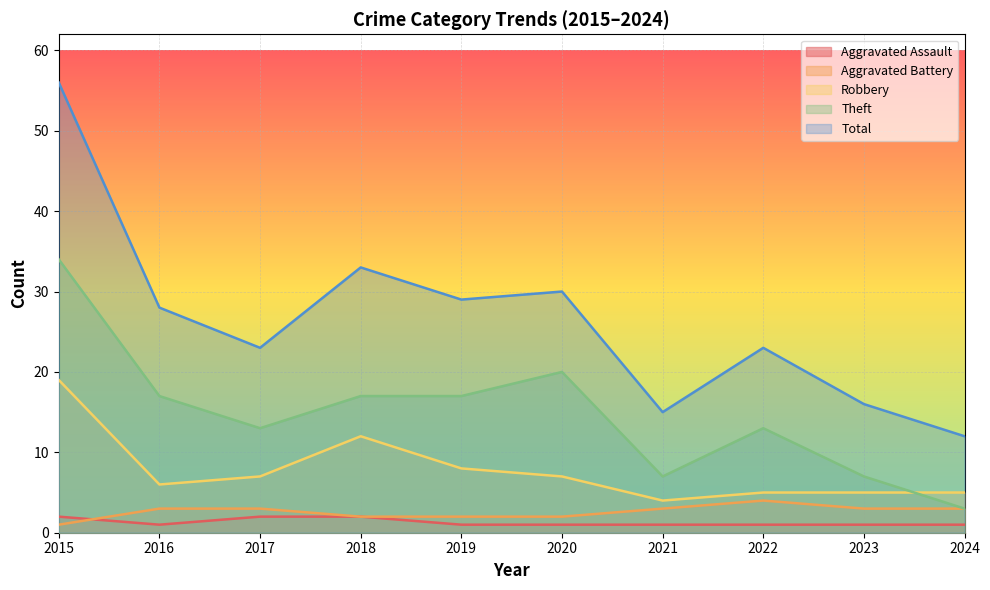

What is the lowest value of the Robbery series?

4